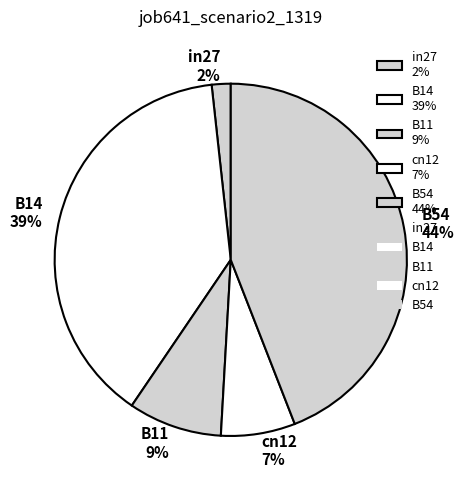

Is the sum of B54 and in27 greater than half?

No